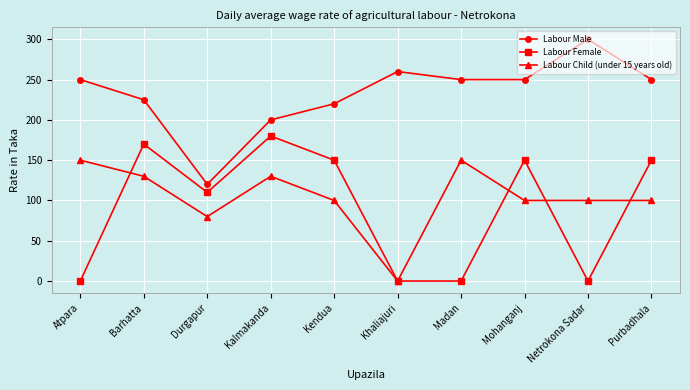

Which category has the lowest value in the Labour Child (under 15 years old) series?

Khaliajuri